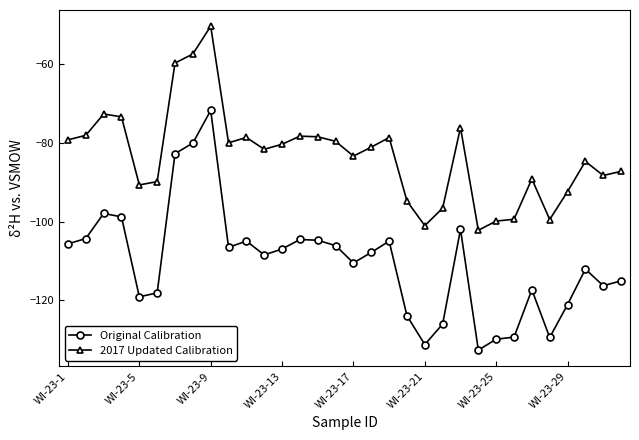

What is the minimum value shown in the chart?

-132.6